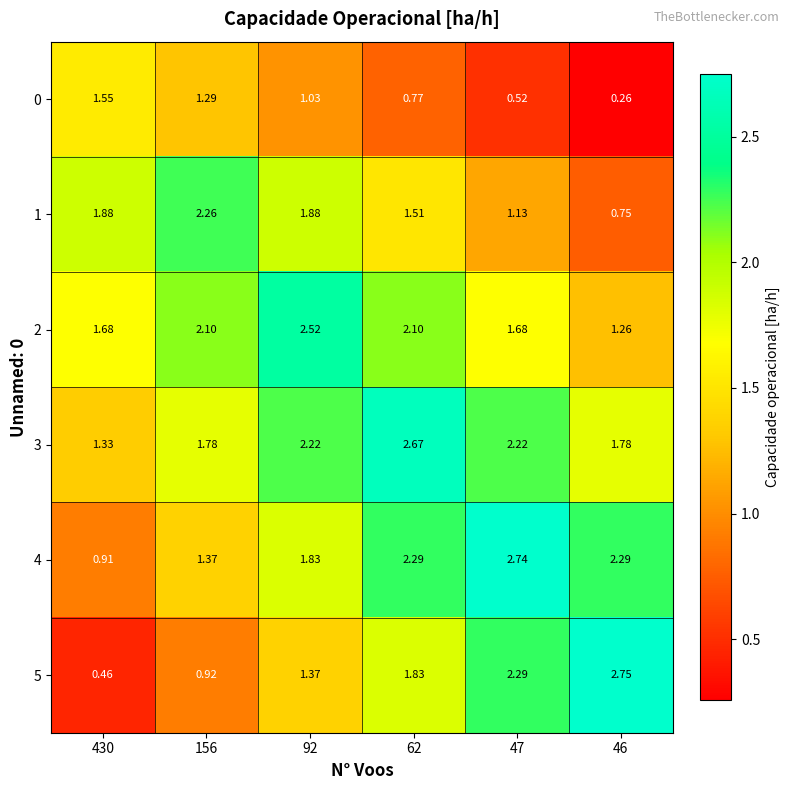

At 47, list the series in order from smallest to largest.

0, 1, 2, 3, 5, 4